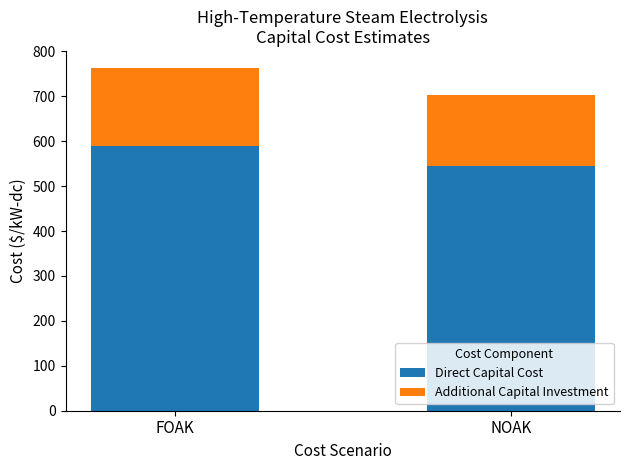

How many data points in Direct Capital Cost are less than 590?

1